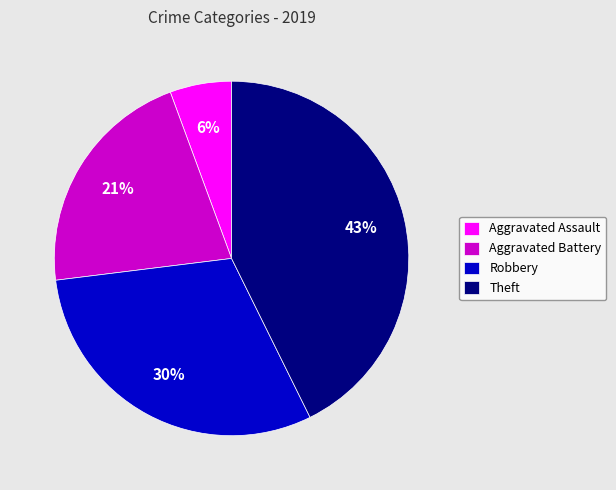

Which has a higher value, Aggravated Battery or Aggravated Assault?

Aggravated Battery